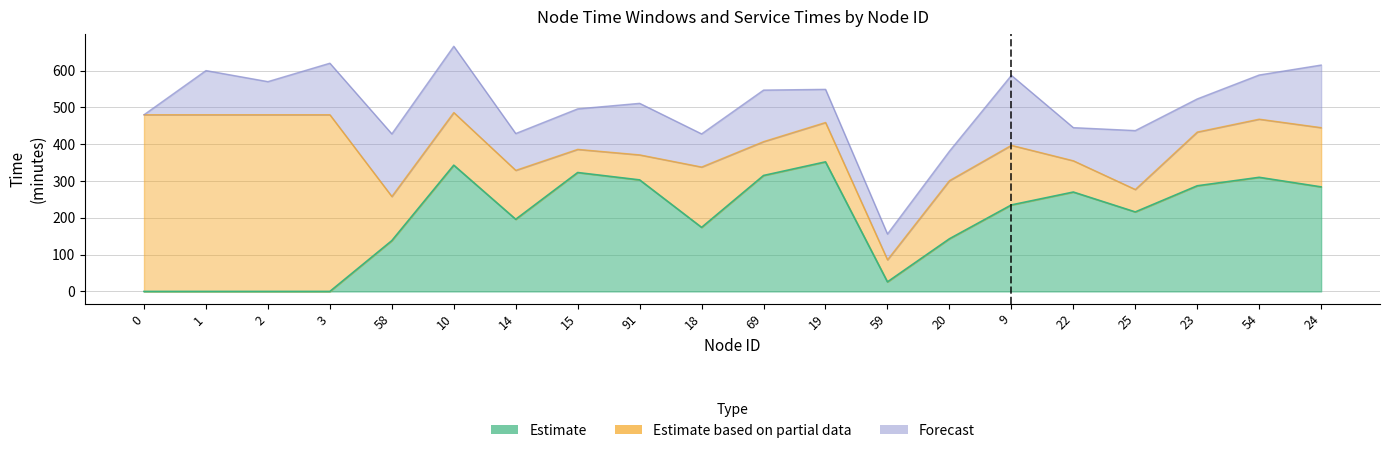

Reading left to right, transcribe all the data shown in this chart.

ready_time: 0=0	1=0	2=0	3=0	58=138	10=343	14=196	15=323	91=303	18=174	69=315	19=352	59=26	20=143	9=235	22=270	25=216	23=287	54=310	24=284
due_time: 0=480	1=480	2=480	3=480	58=258	10=486	14=329	15=386	91=371	18=338	69=407	19=459	59=86	20=301	9=397	22=355	25=277	23=433	54=468	24=445